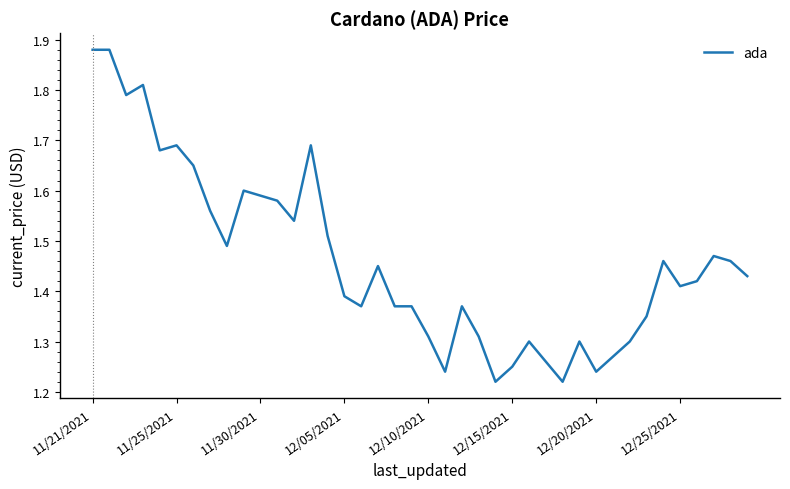

What is the difference between the maximum and minimum values?

0.7